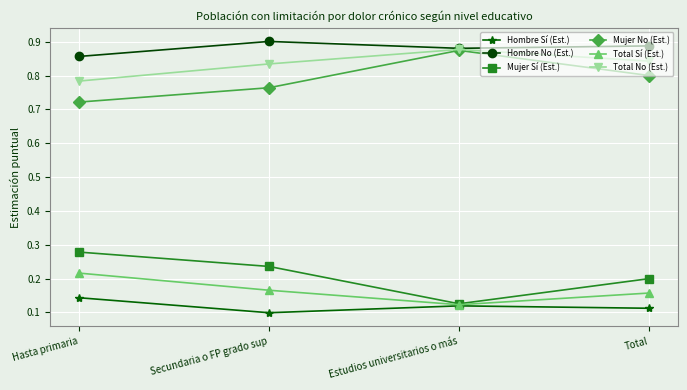

What is the sum of the Total No (Est.) values at Estudios universitarios o más and Total?

1.7